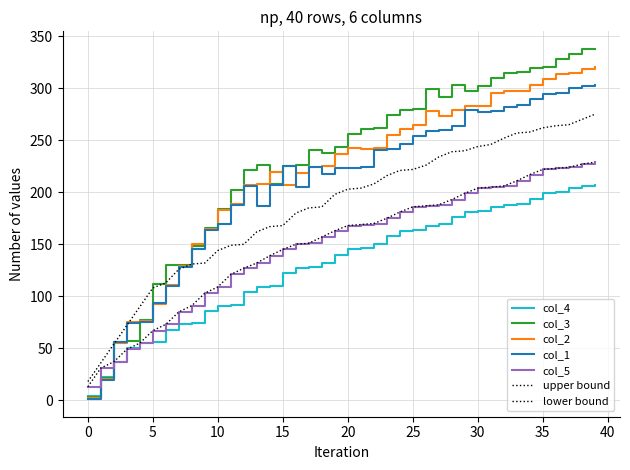

Does the chart have visible grid lines?

Yes